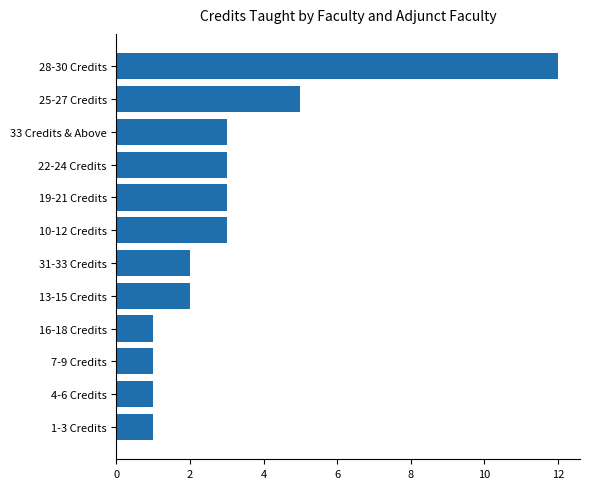

What is the average value?

3